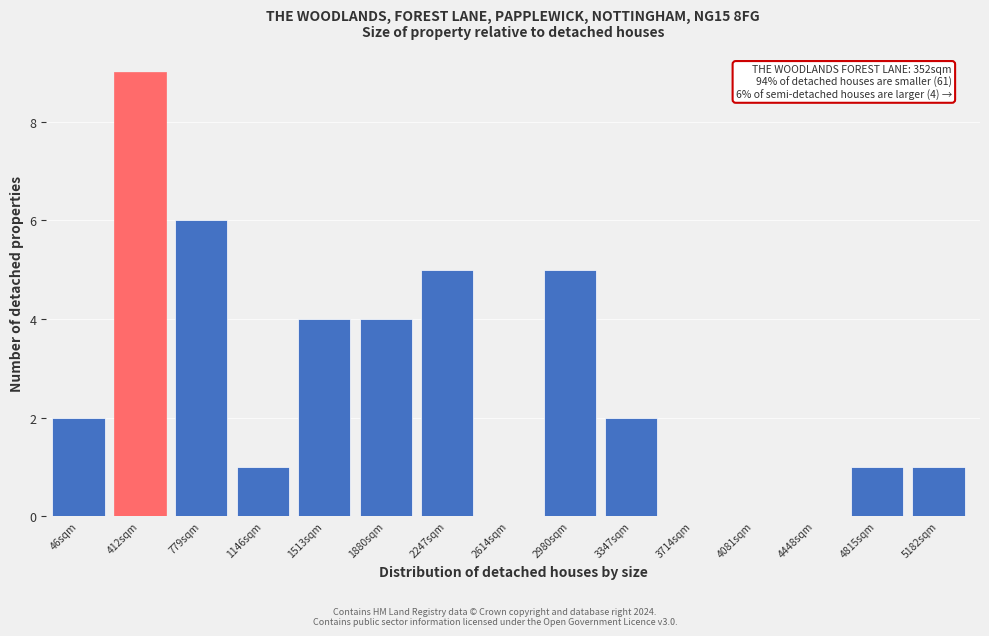

Reading left to right, what are all the values shown in this chart?

46sqm=2	412sqm=9	779sqm=6	1146sqm=1	1513sqm=4	1880sqm=4	2247sqm=5	2614sqm=0	2980sqm=5	3347sqm=2	3714sqm=0	4081sqm=0	4448sqm=0	4815sqm=1	5182sqm=1